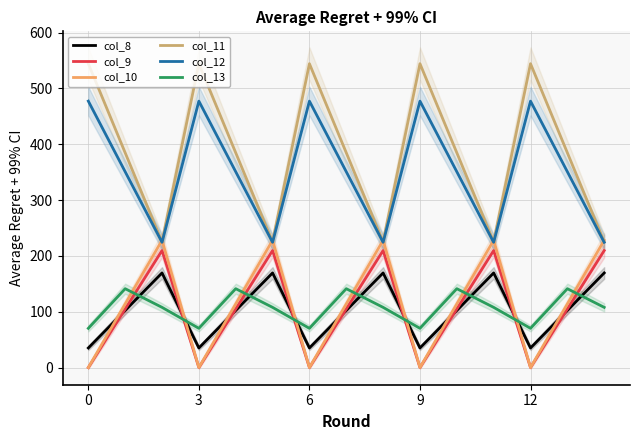

True or false: col_9 and col_12 intersect in this chart.

False